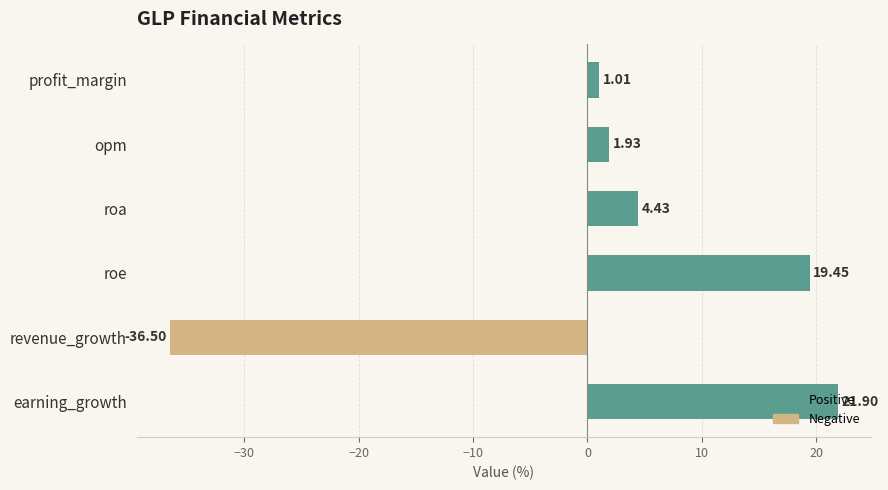

What is the label of the 2nd bar from the top?

opm